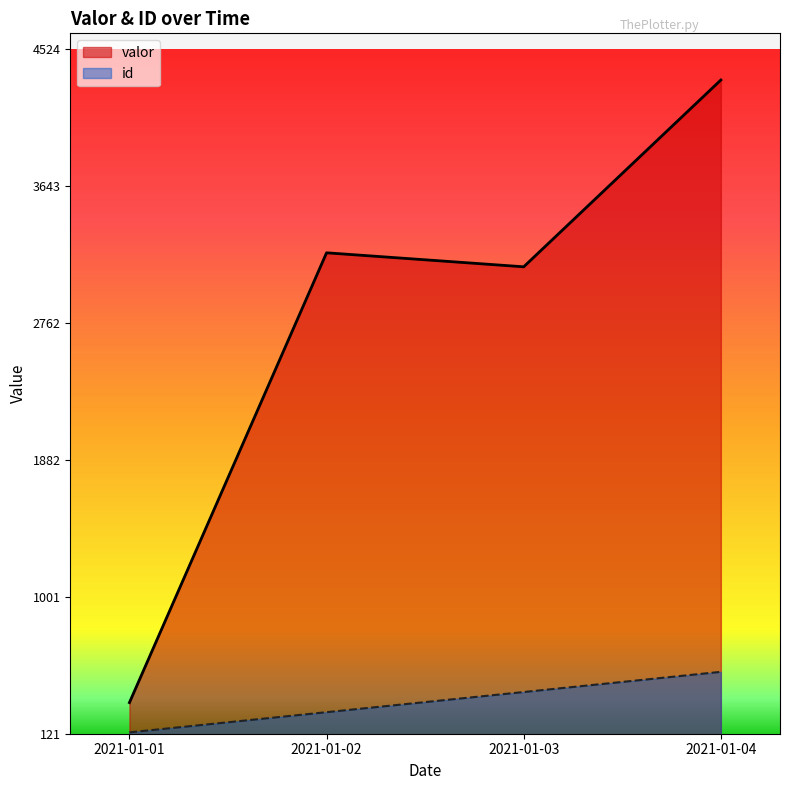

Rank the series by their maximum value, from highest to lowest.

valor, id